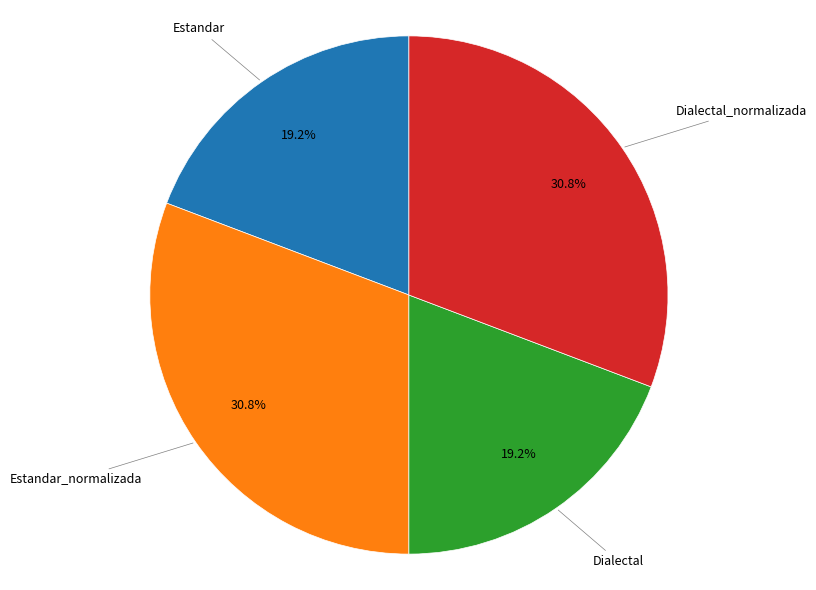

To the nearest percent, what is the combined percentage of Dialectal and Estandar_normalizada?

50%